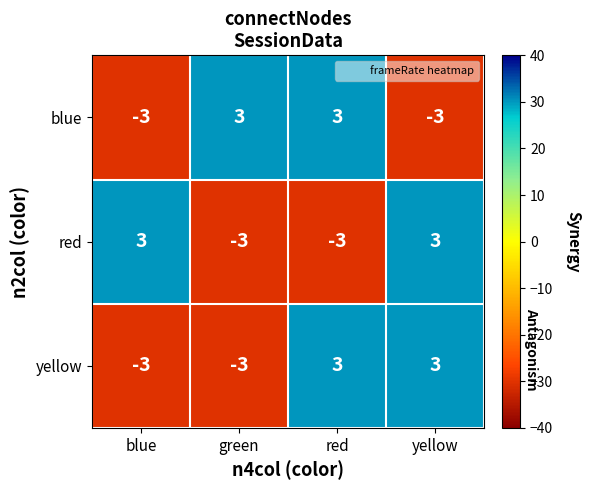

Reading left to right, extract all data points from this chart.

blue: blue=-3	green=3	red=3	yellow=-3
red: blue=3	green=-3	red=-3	yellow=3
yellow: blue=-3	green=-3	red=3	yellow=3